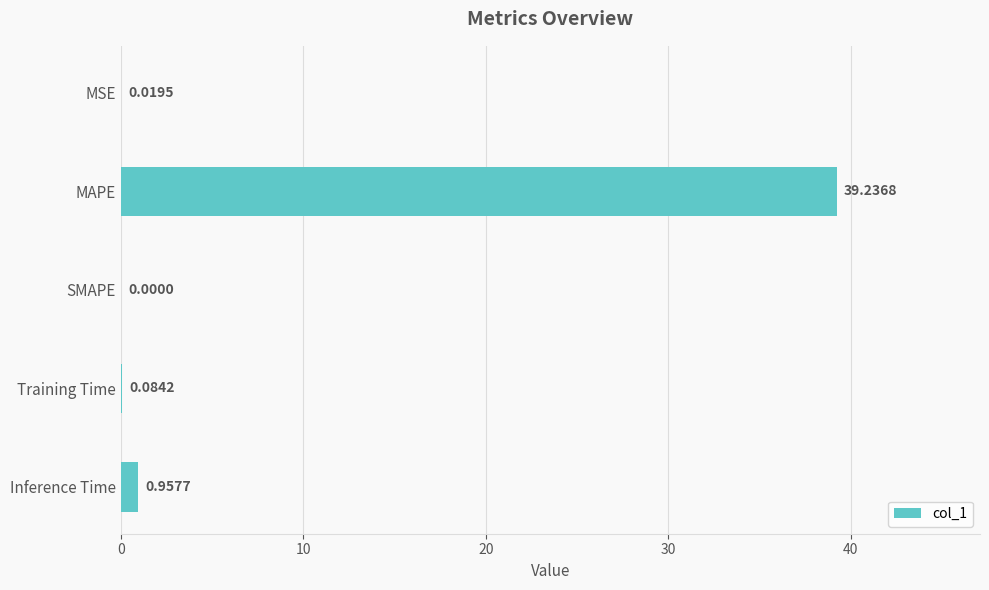

What is the change in value from MAPE to SMAPE?

-39.2